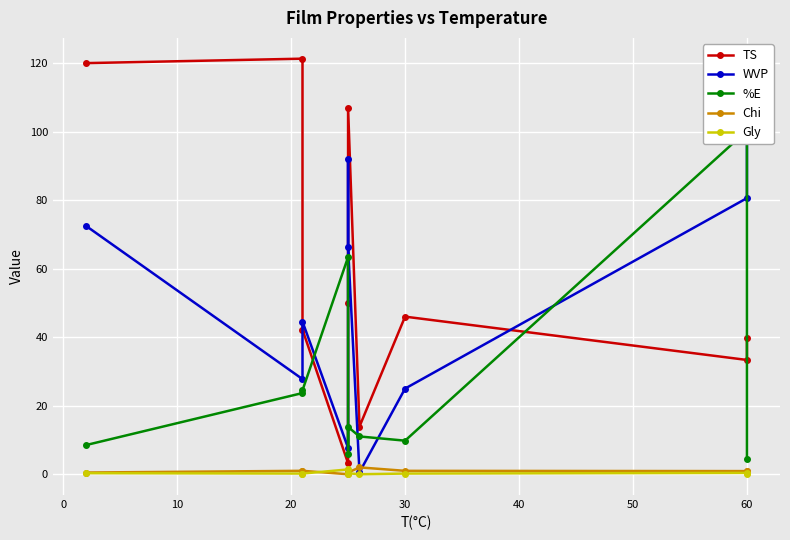

What is the difference between the second highest and minimum values in the WVP series?

91.4